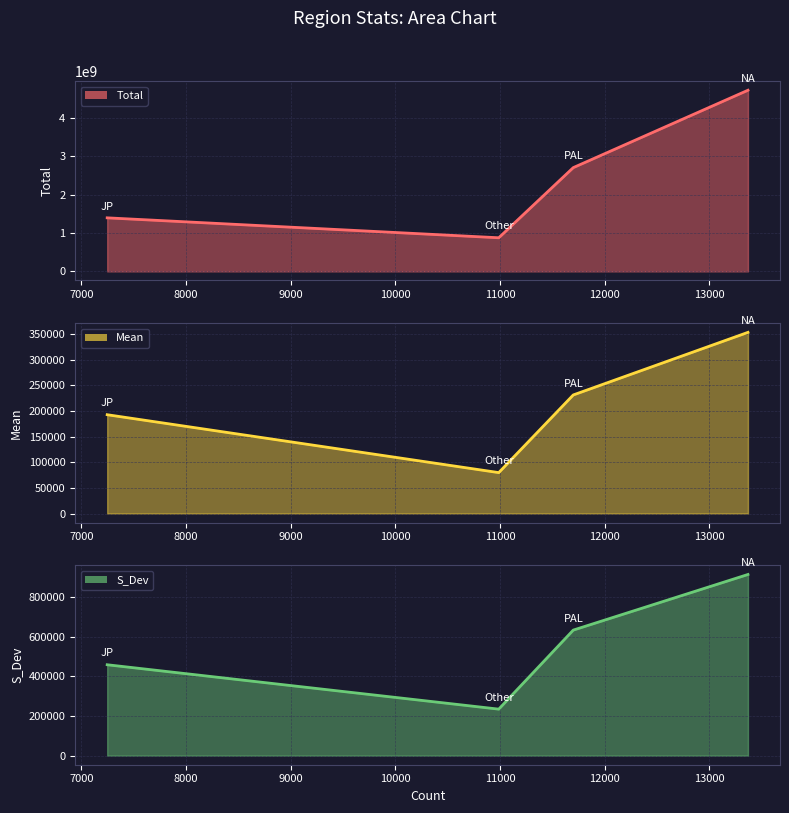

What is the label of the 4th point from the right?

JP